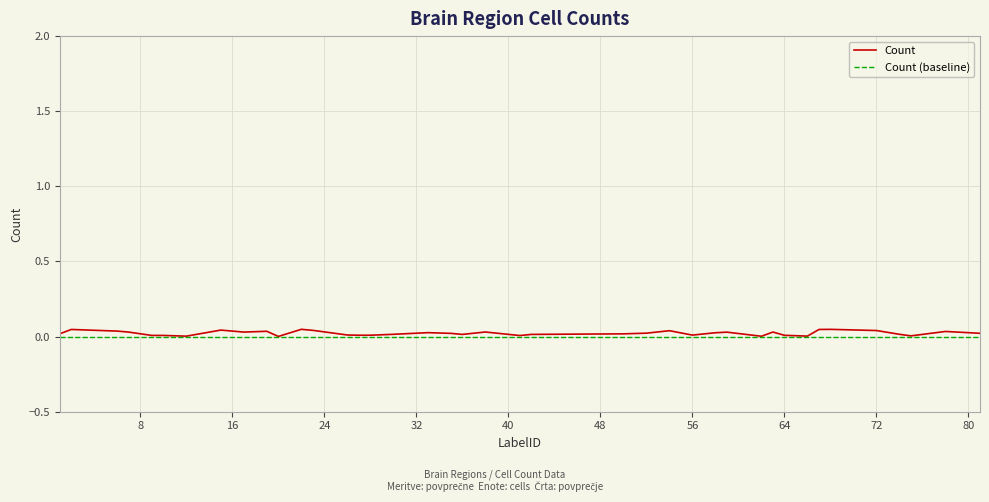

Which series has the widest spread of values?

Count